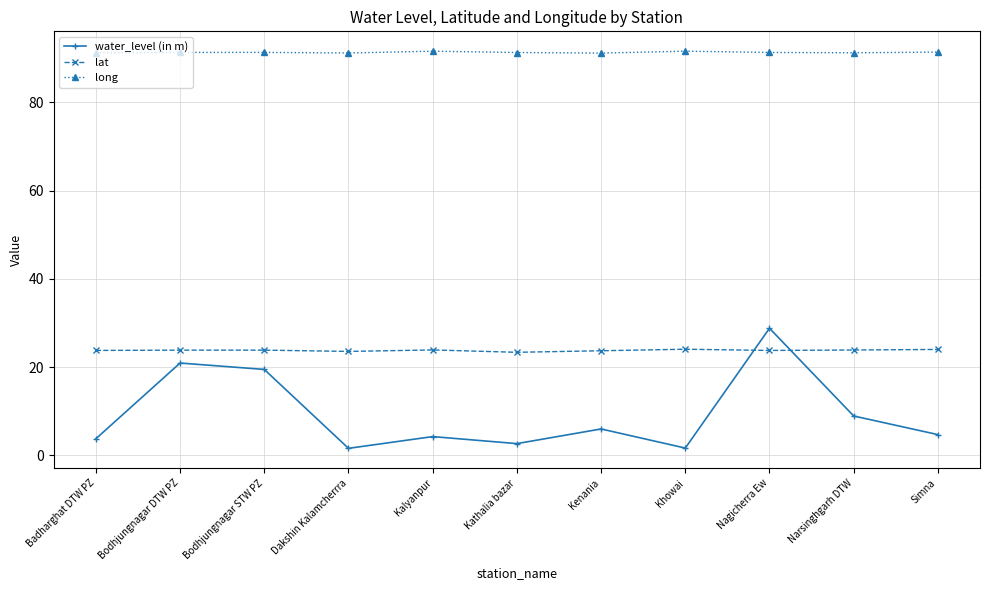

Which series has the largest range (max minus min)?

water_level (in m)